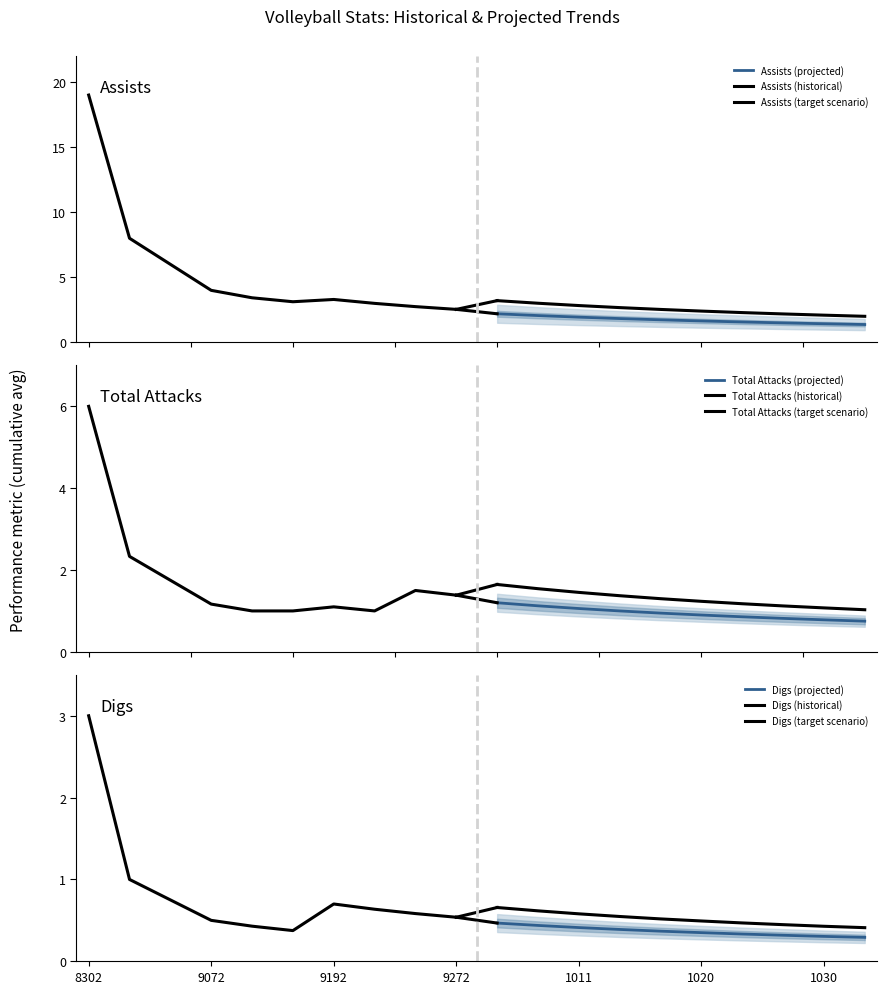

Which series changed the most between 10132019 and 11012019?

Assists